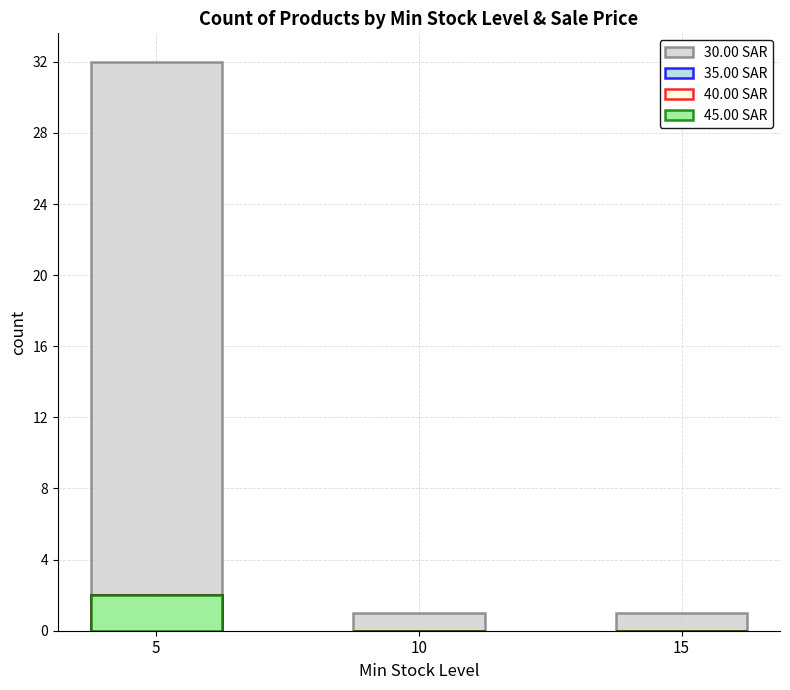

How many positive values does the 35.00 SAR series have?

1